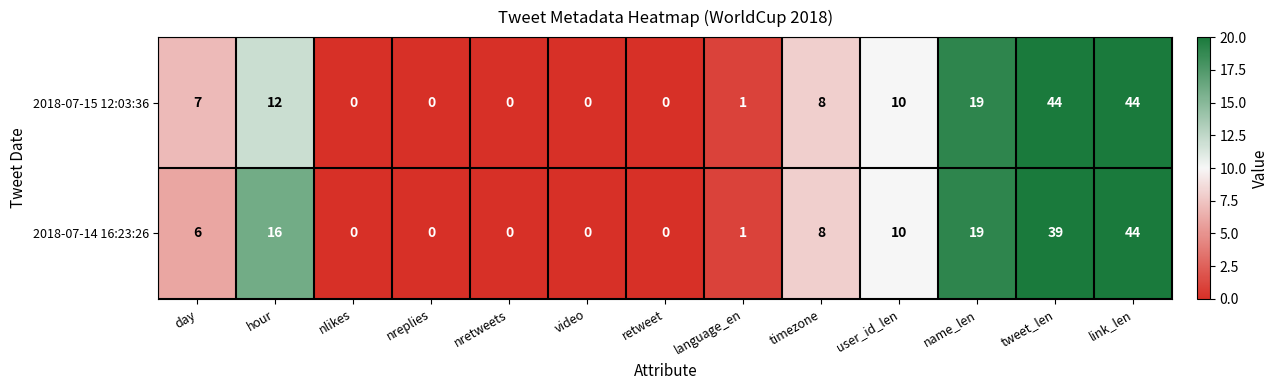

The 2018-07-15 12:03:36 series shows 7 at day. True or false?

True